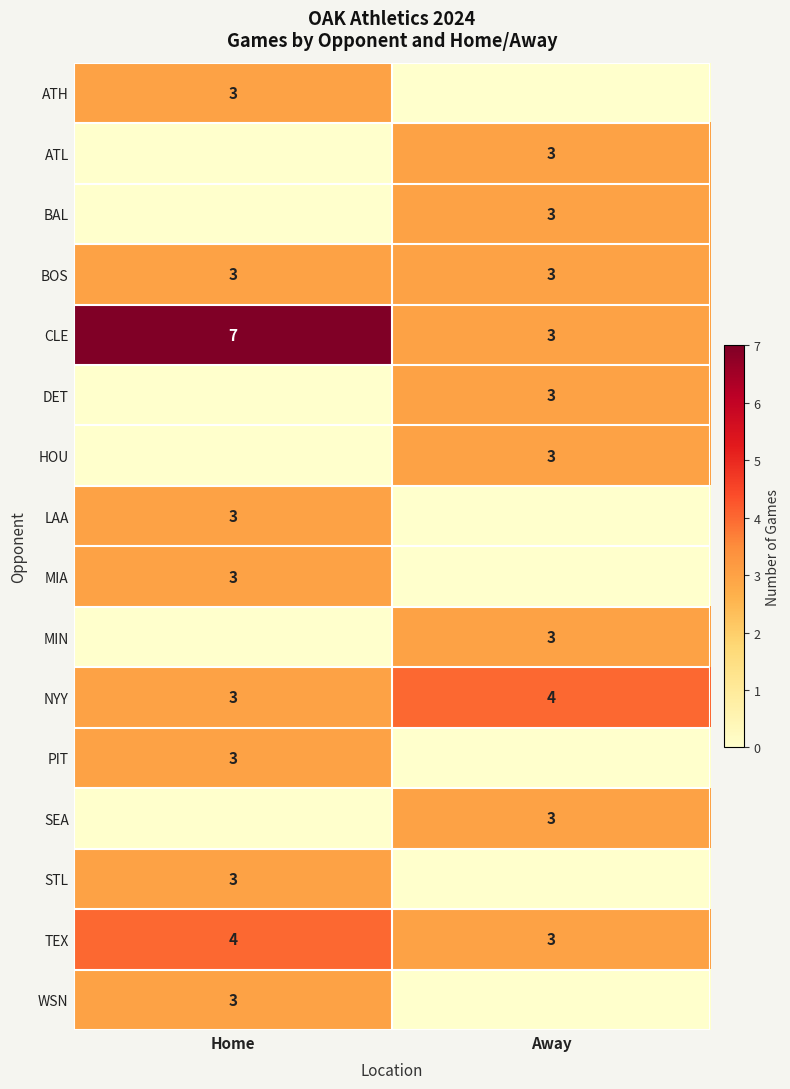

Where is TEX nearest to the value 3?

Away